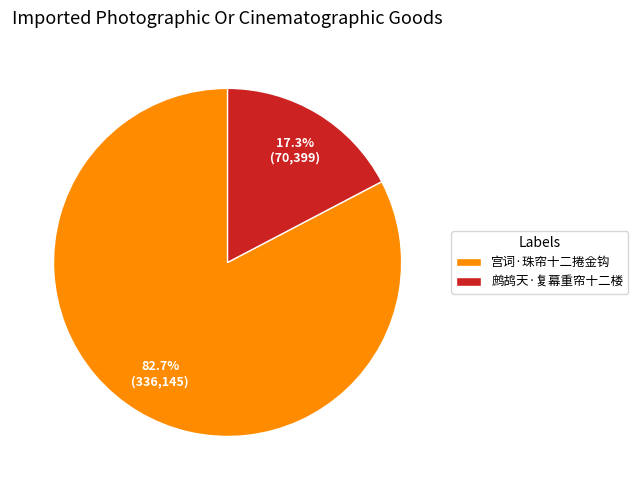

Does 宫词·珠帘十二捲金钩 account for over 50% of the chart?

Yes